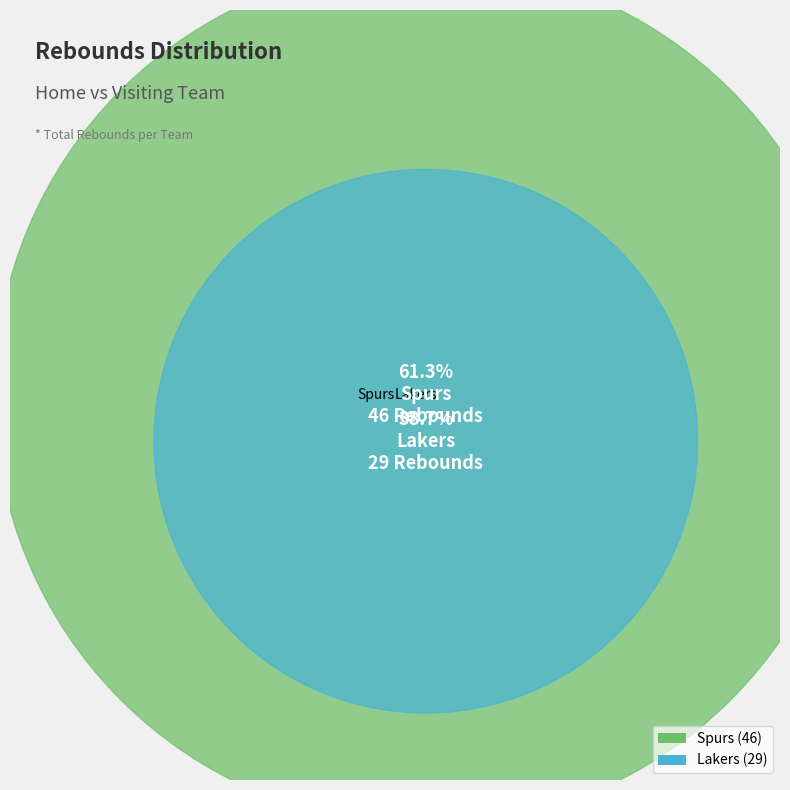

What percentage is NOT represented by Spurs?

38.7%